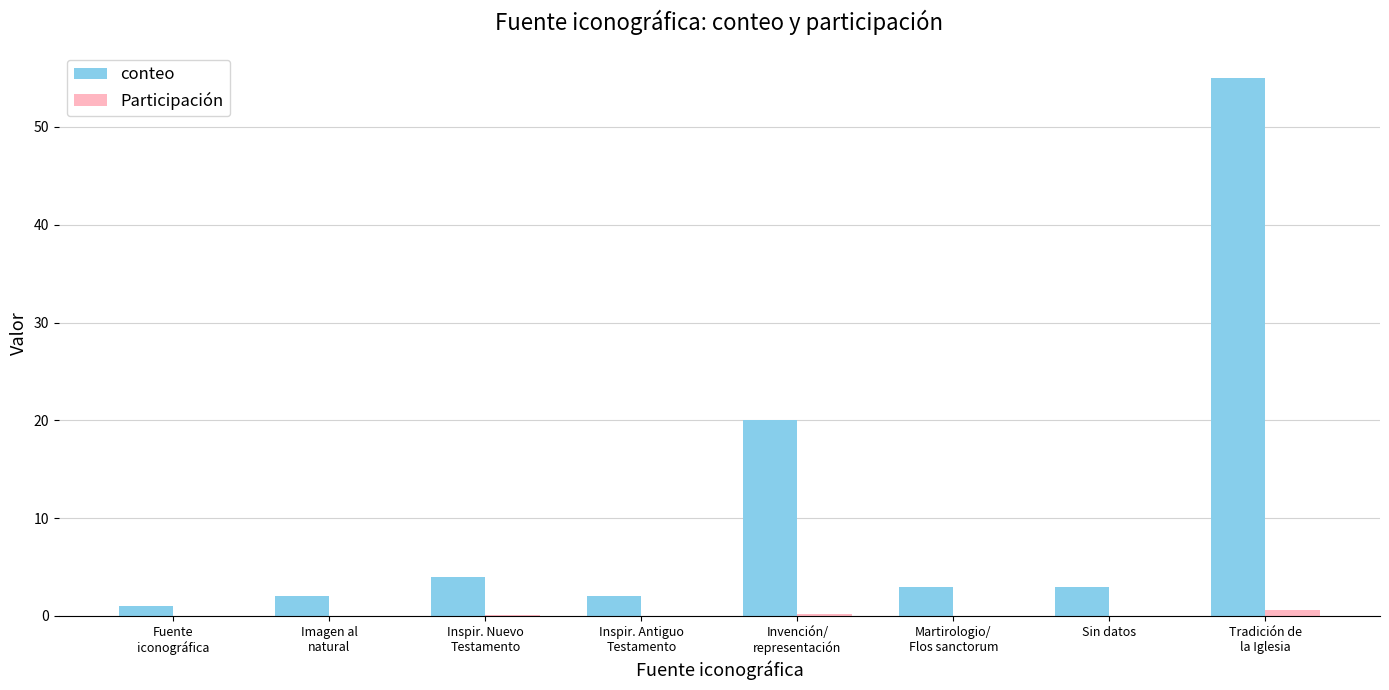

What is the sum of all conteo values?

90.0